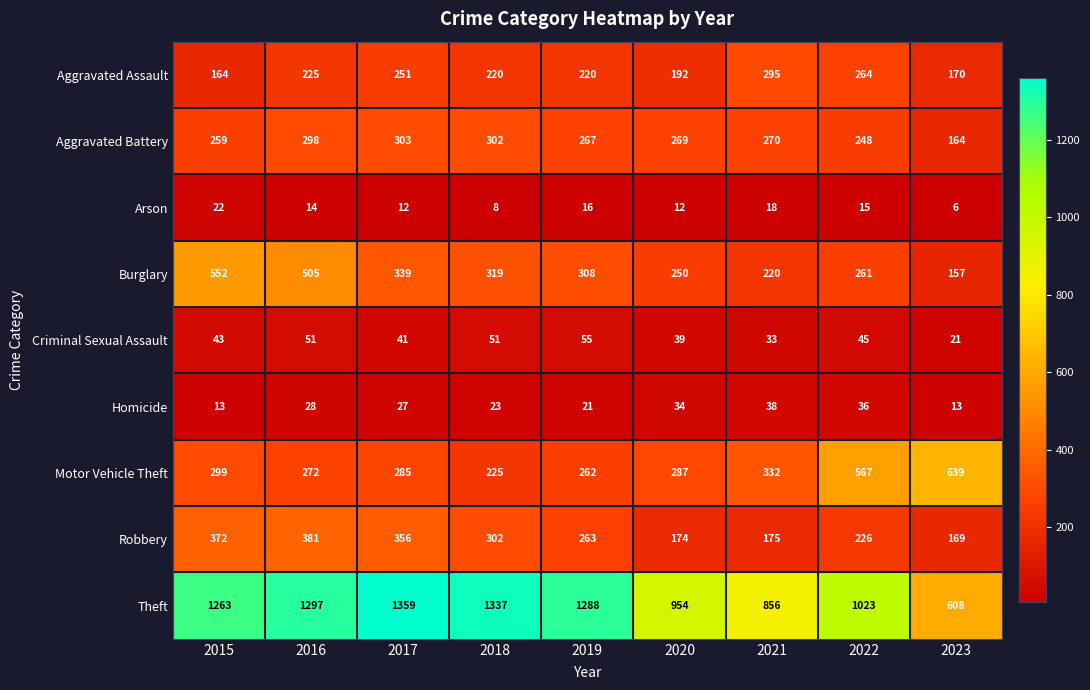

What is the total value across all series at 2022?

2685